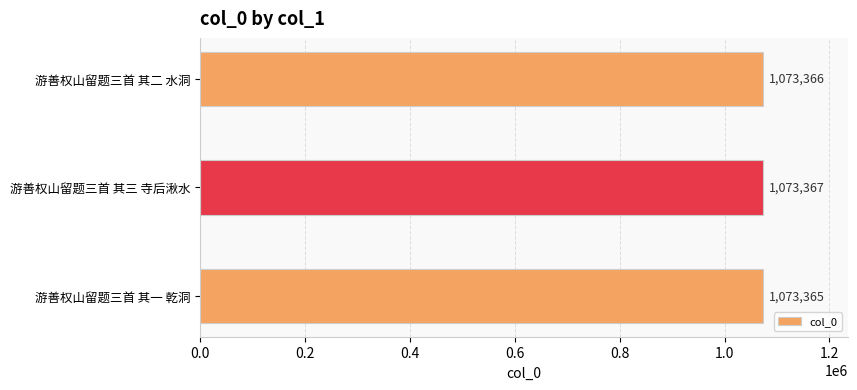

List the labels in order of value, smallest first.

游善权山留题三首 其一 乾洞, 游善权山留题三首 其二 水洞, 游善权山留题三首 其三 寺后湫水